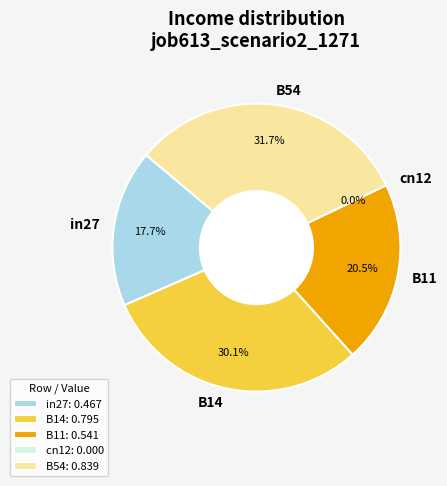

What is the change in value from in27 to B54?

+0.4